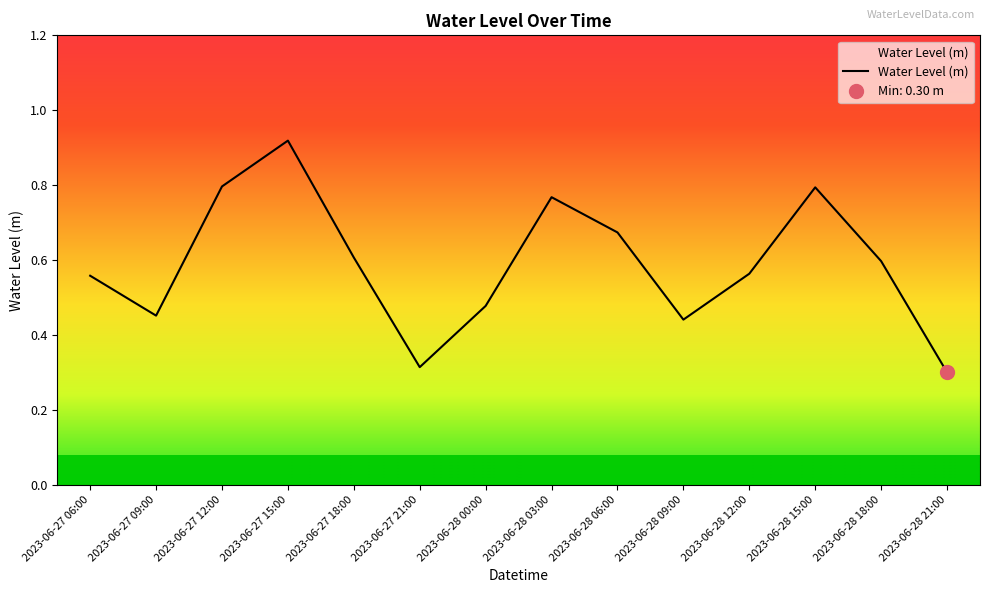

What is the difference between the maximum and second lowest values?

0.6